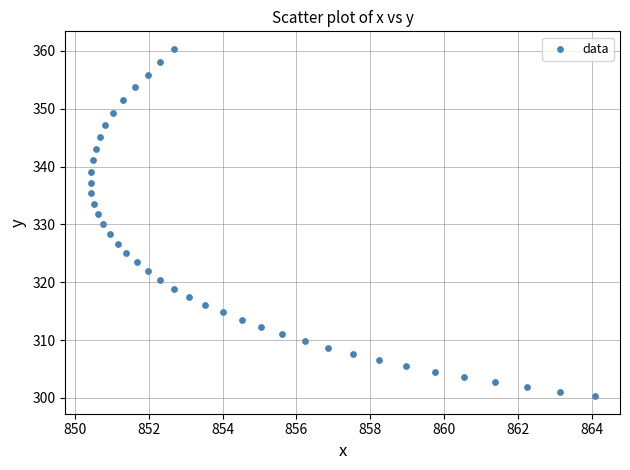

What is the range of Y values (max minus min)?

60.1